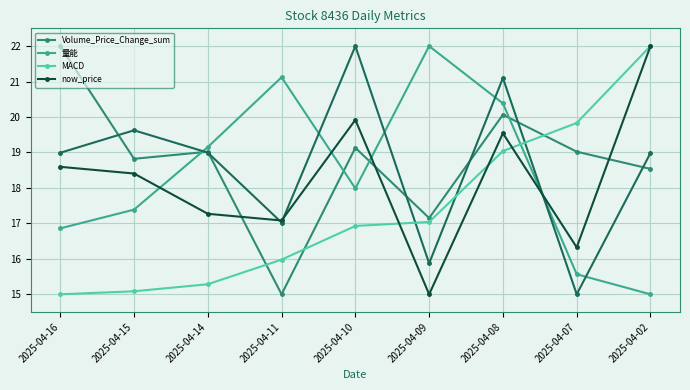

What is the value of the MACD point at the 8th from the left?

19.8